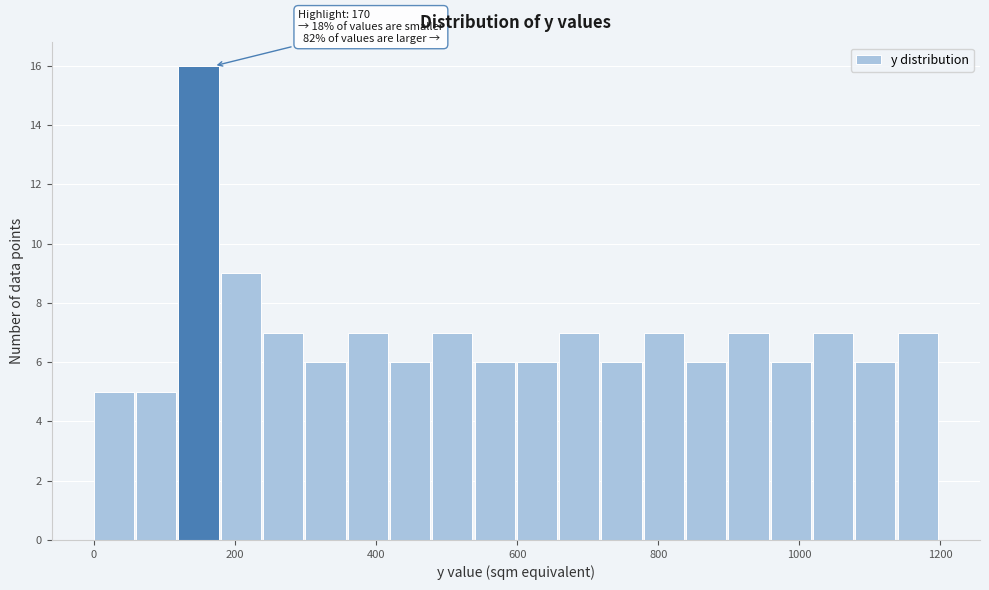

Read against the x-axis, roughly where is the centre of the tallest bar?

140